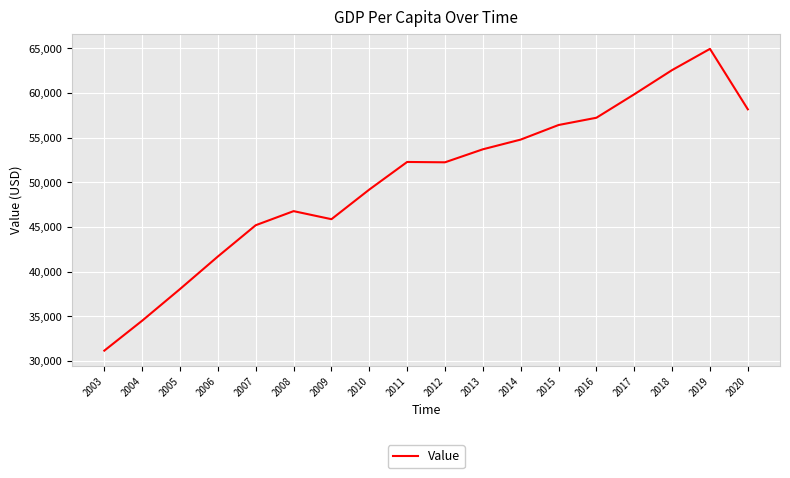

At which category does the data reach its first local peak?

2008